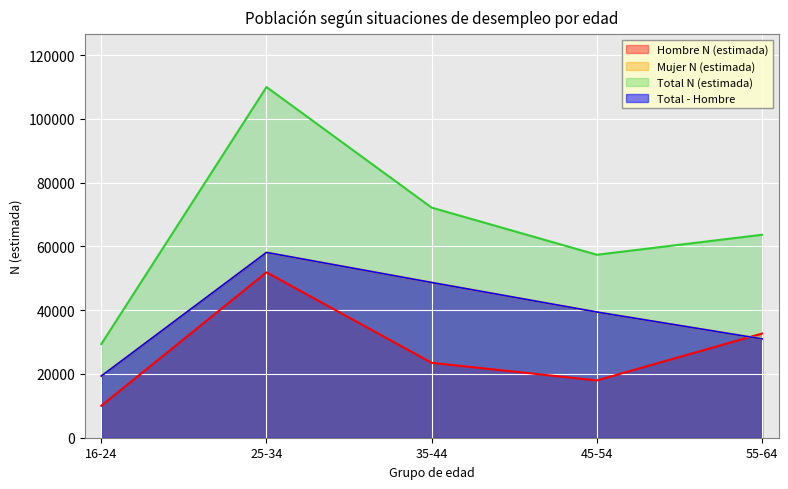

What position from the left is 35-44?

3